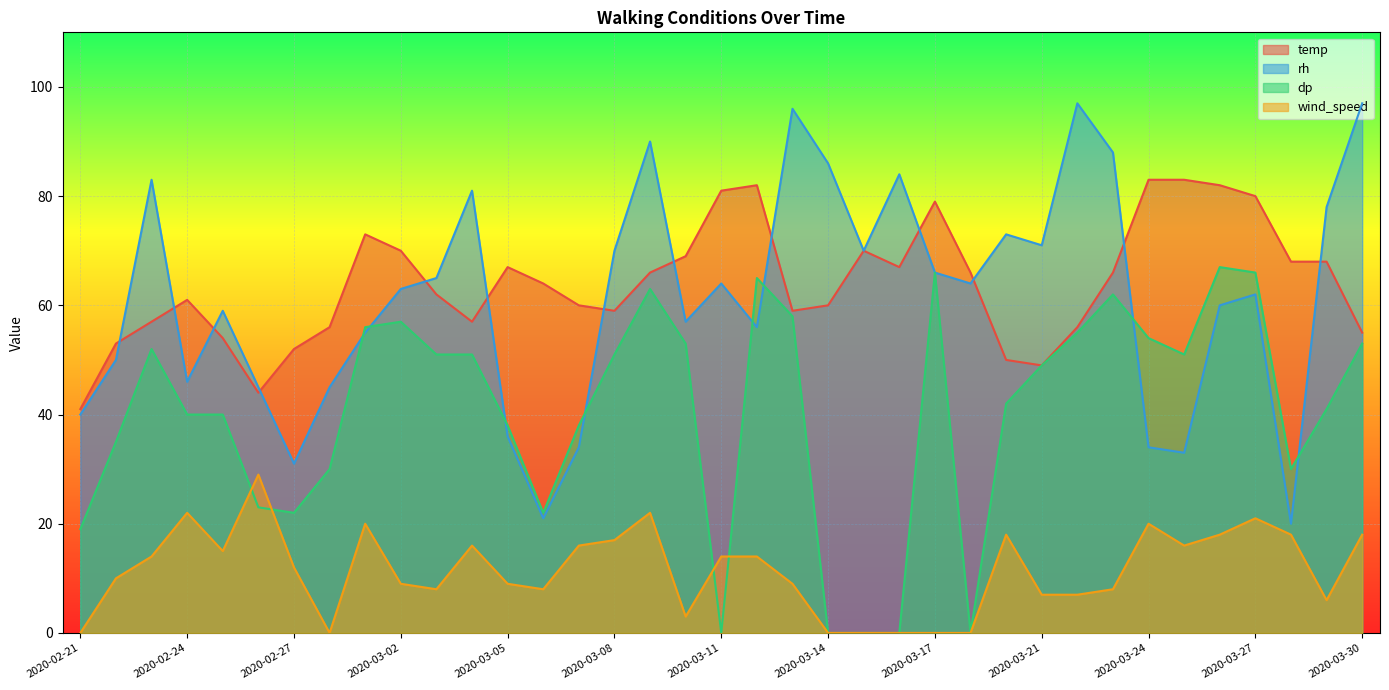

What is the sum of all wind_speed values?

424